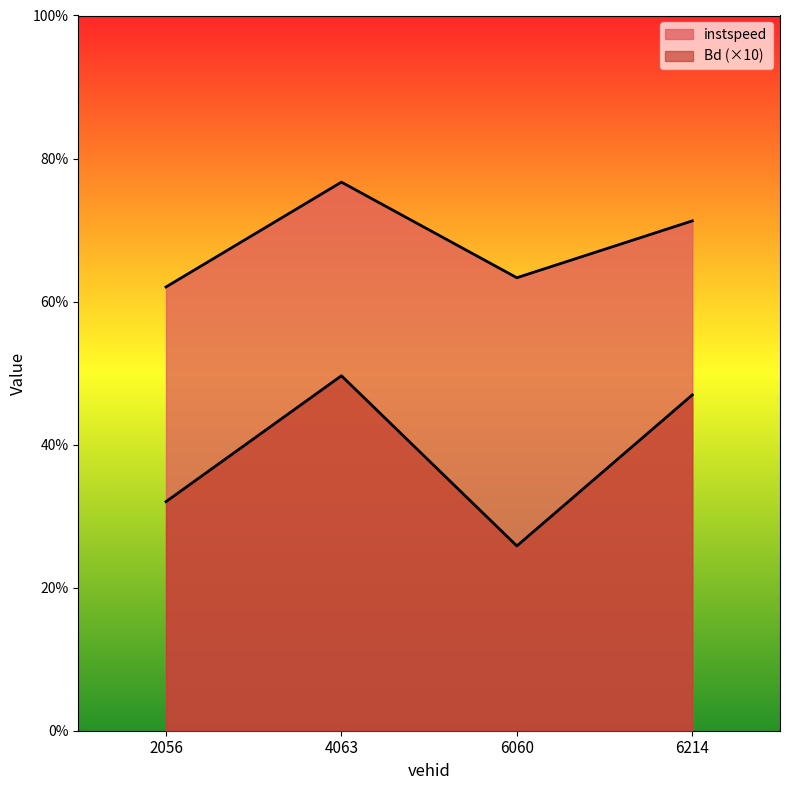

True or false: instspeed and Bd cross at least once.

False